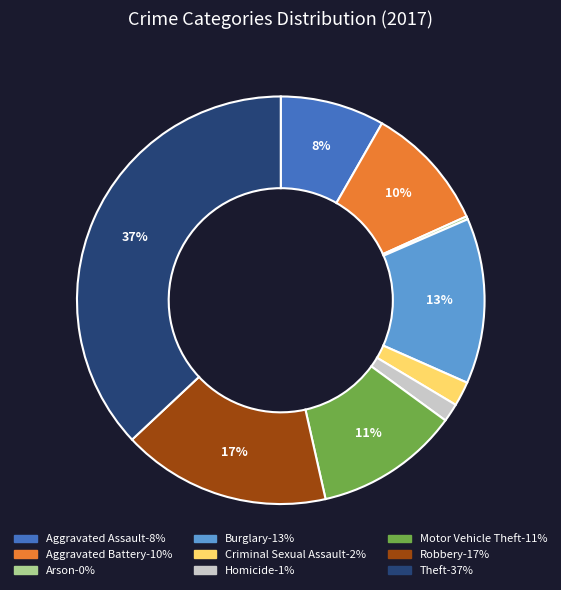

What percentage is the Theft slice, to the nearest percent?

37%